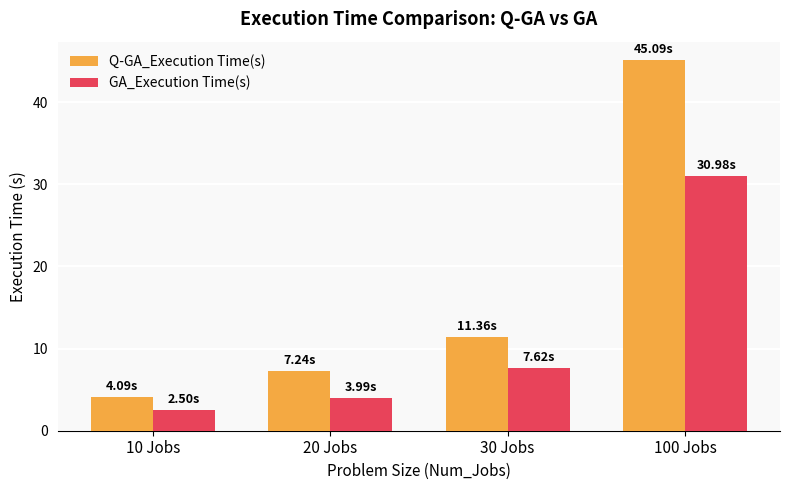

How many bars are there in each group?

2